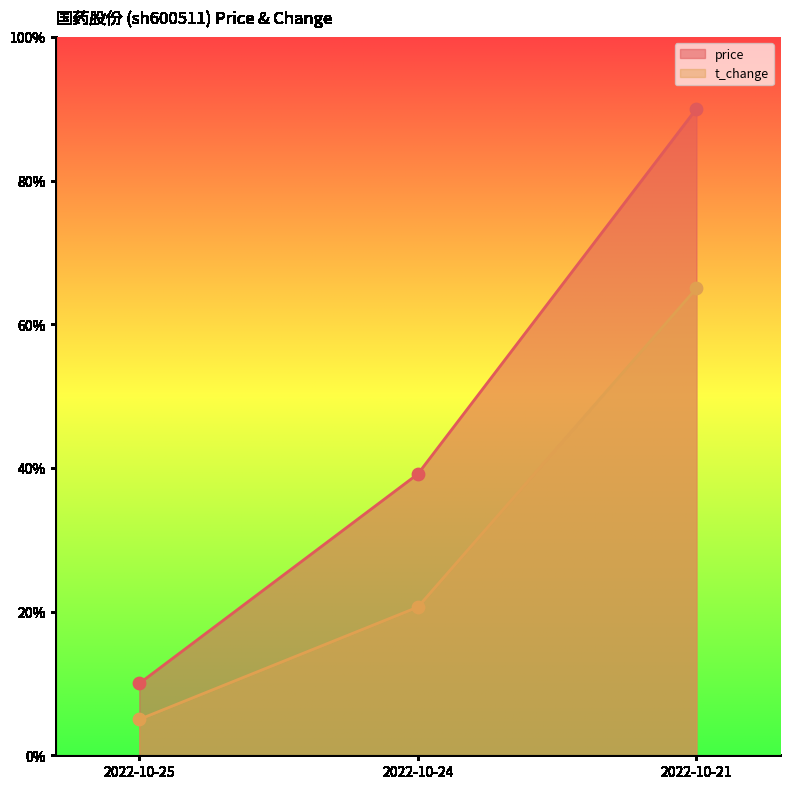

At how many categories does at least one series exceed 0?

3